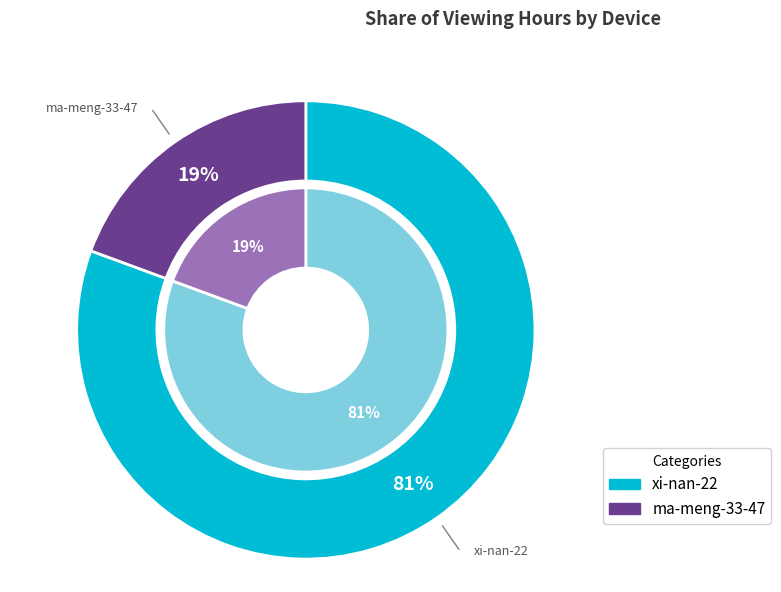

What is the total percentage of ma-meng-33-47 and xi-nan-22?

100.0%